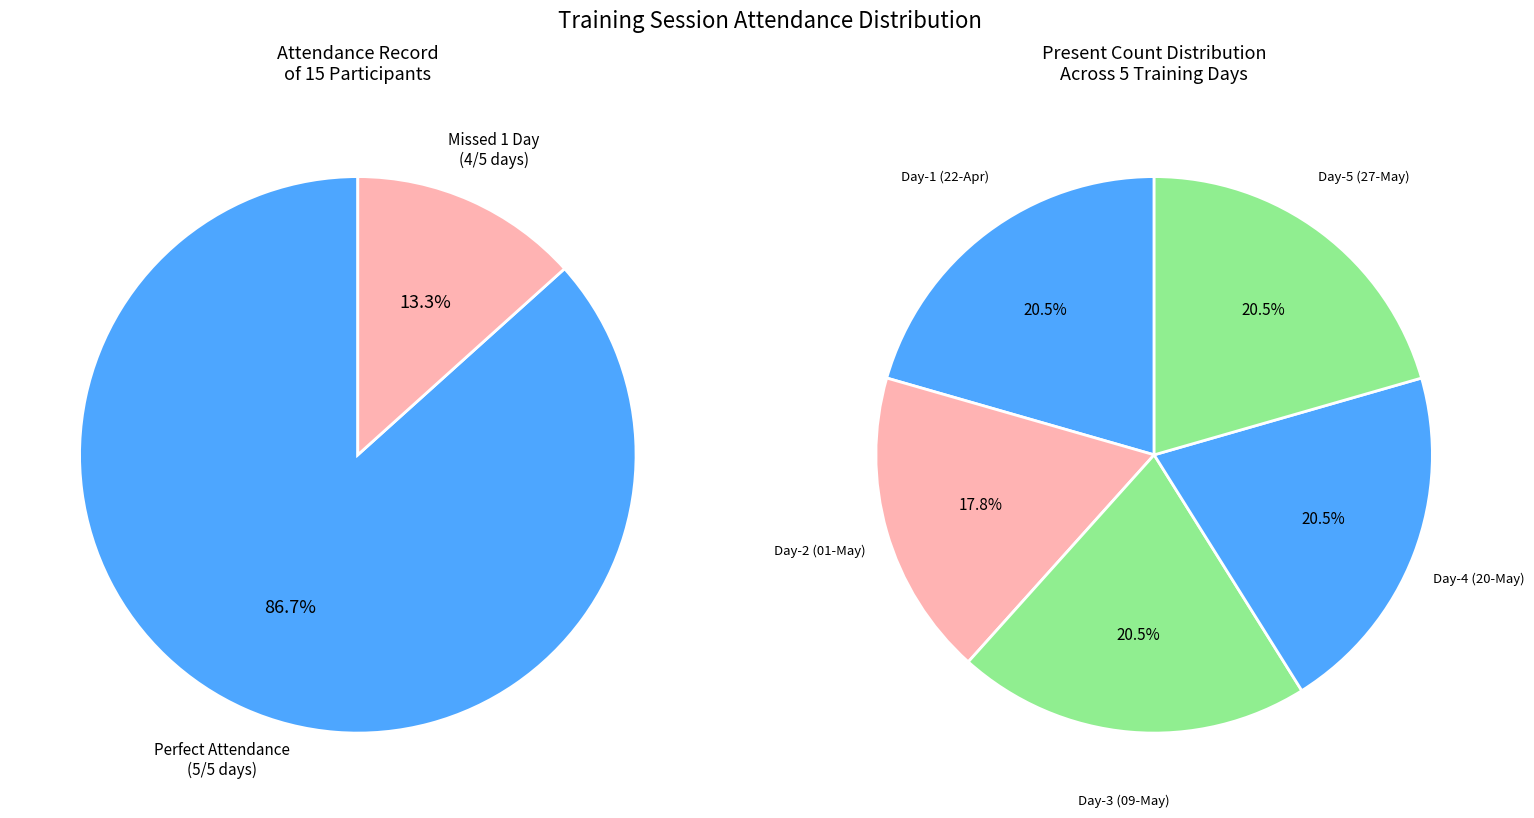

What percentage is the Day-2 (01-May) slice, to the nearest percent?

18%